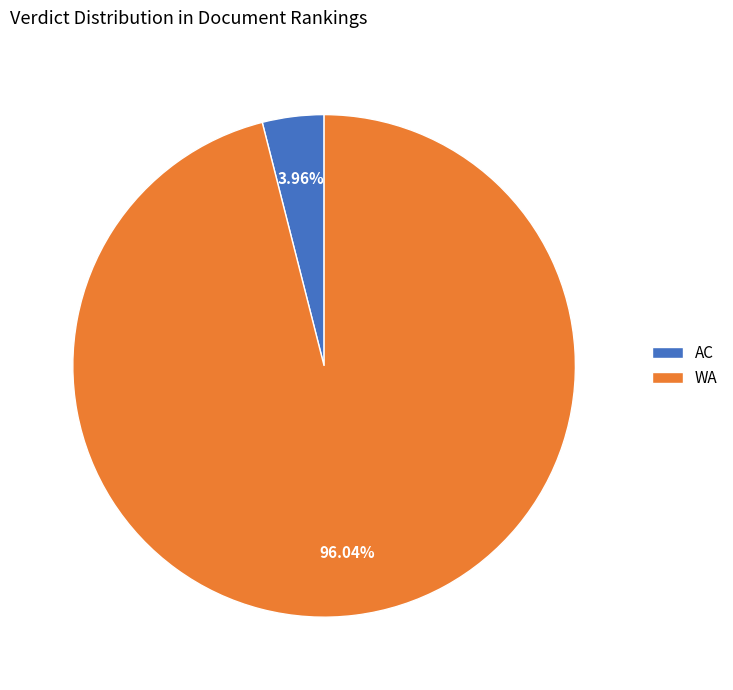

To the nearest percent, what is the difference between the largest and smallest slice percentages?

92%